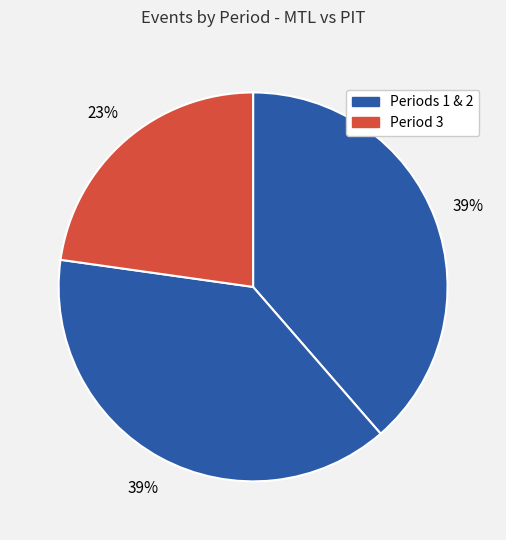

How many slices are in this pie chart?

3